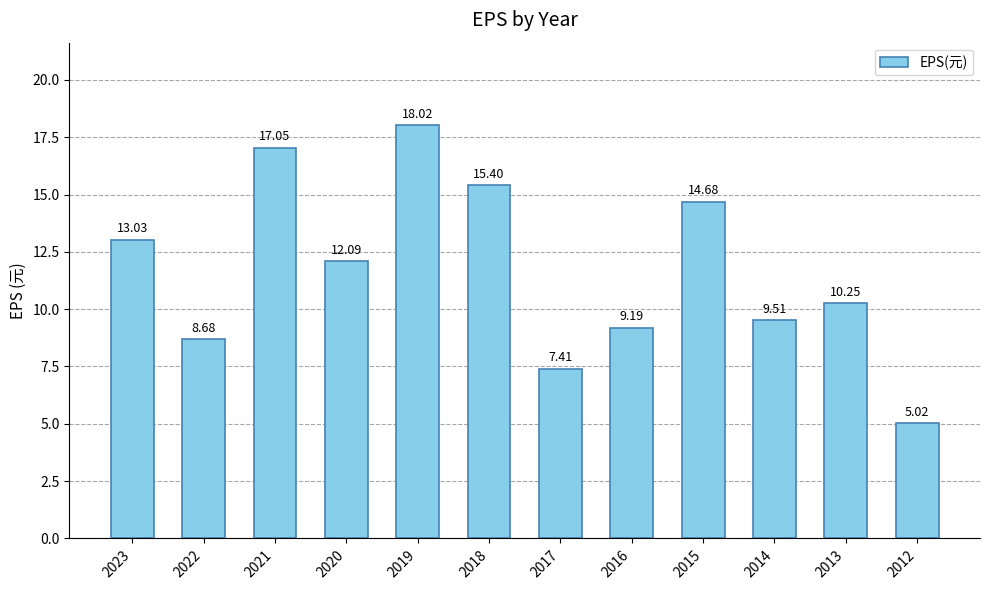

Does the chart contain any negative values?

No